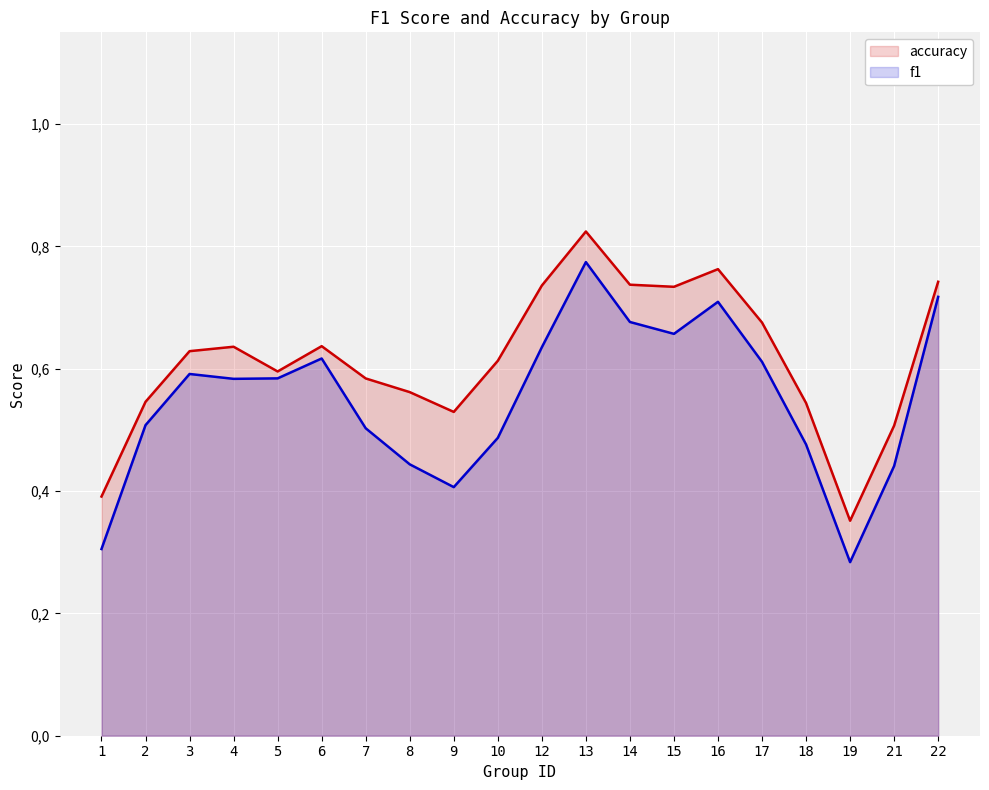

The f1 series shows 0.1 at 1. True or false?

False